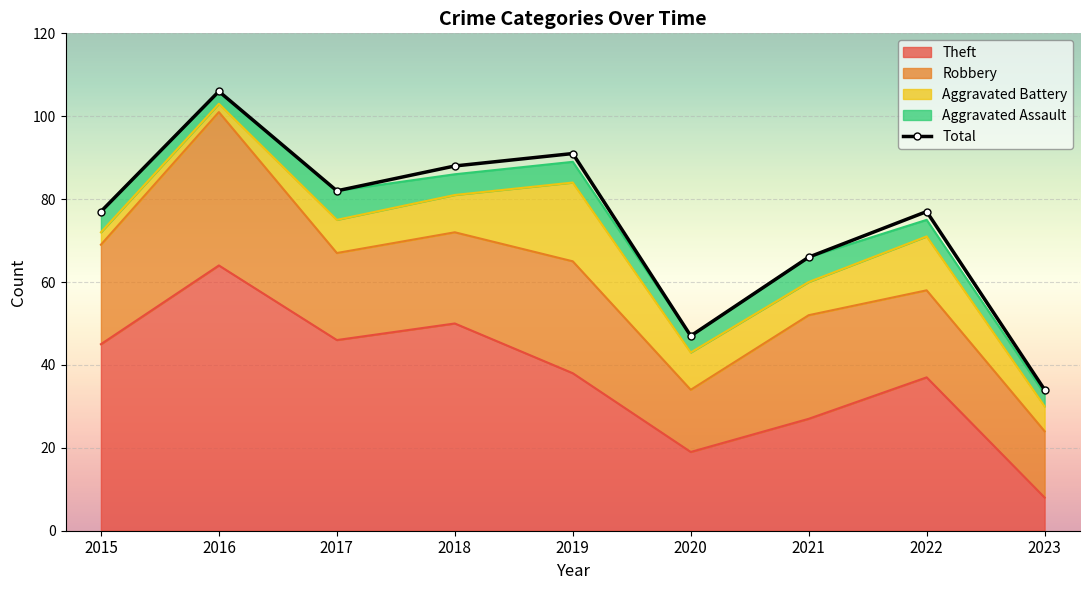

Where is the first local maximum?

2016